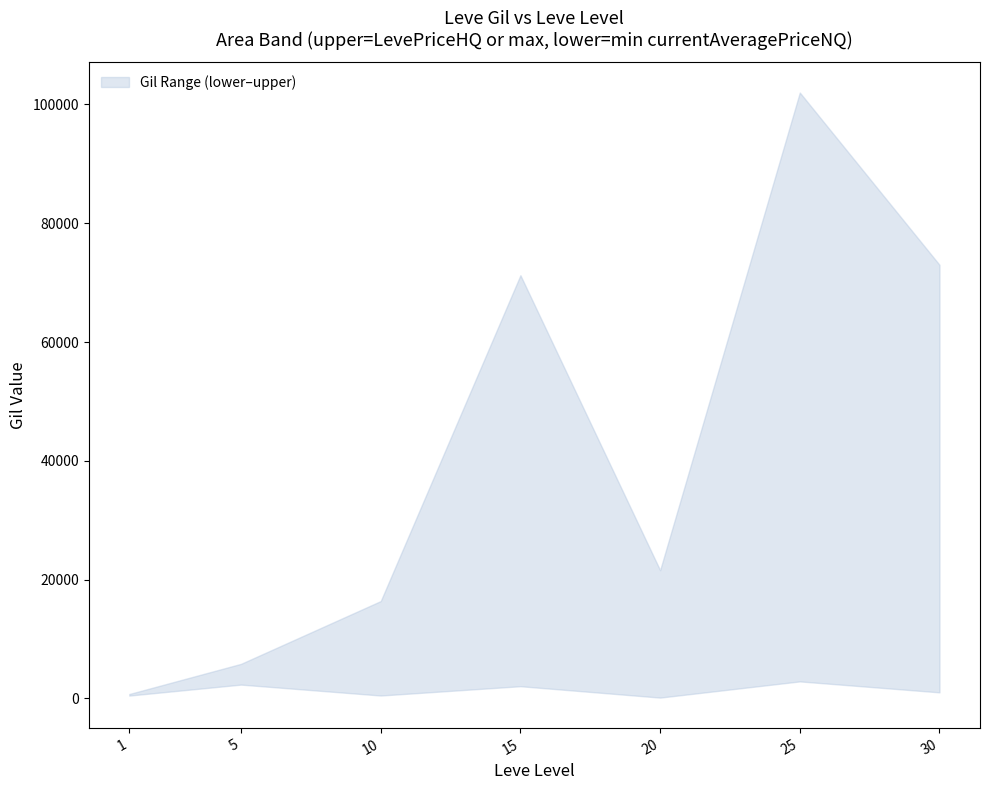

What is the difference between the lower values at 5 and 25?

538.3